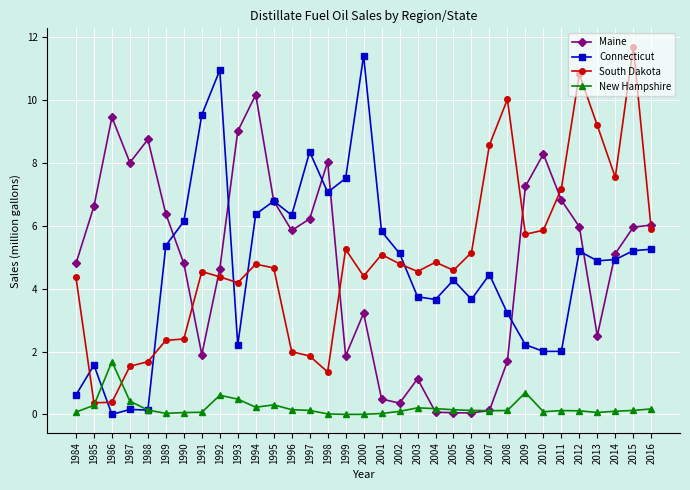

Is the value of Maine at 1995 greater than the value of New Hampshire at 2008?

Yes